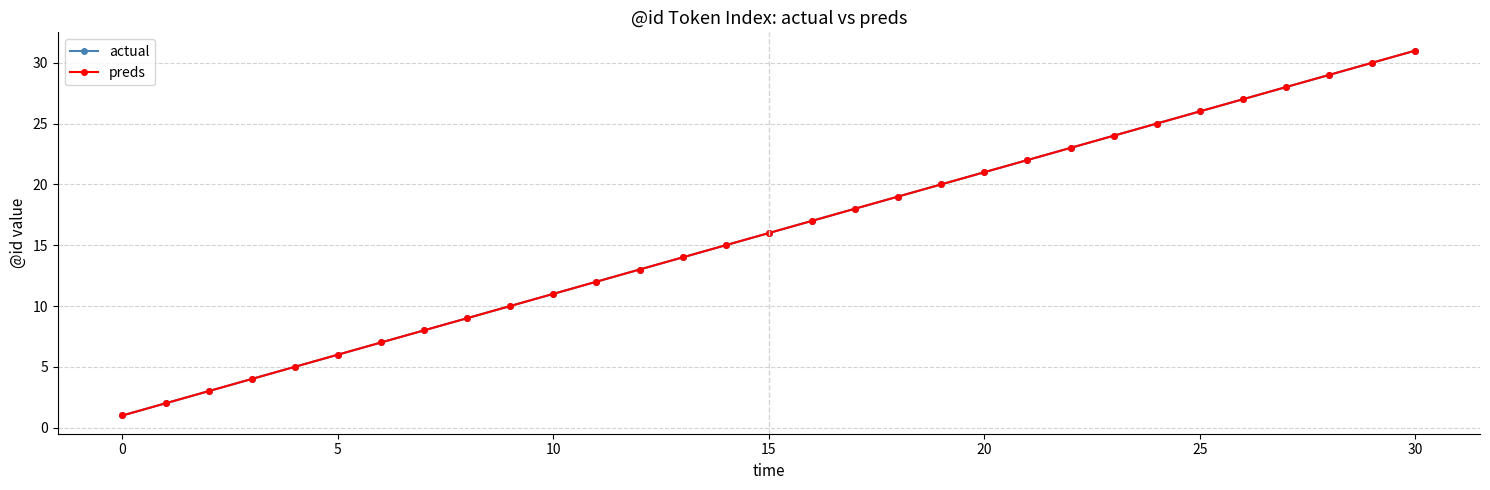

What is the minimum value shown in the chart?

1